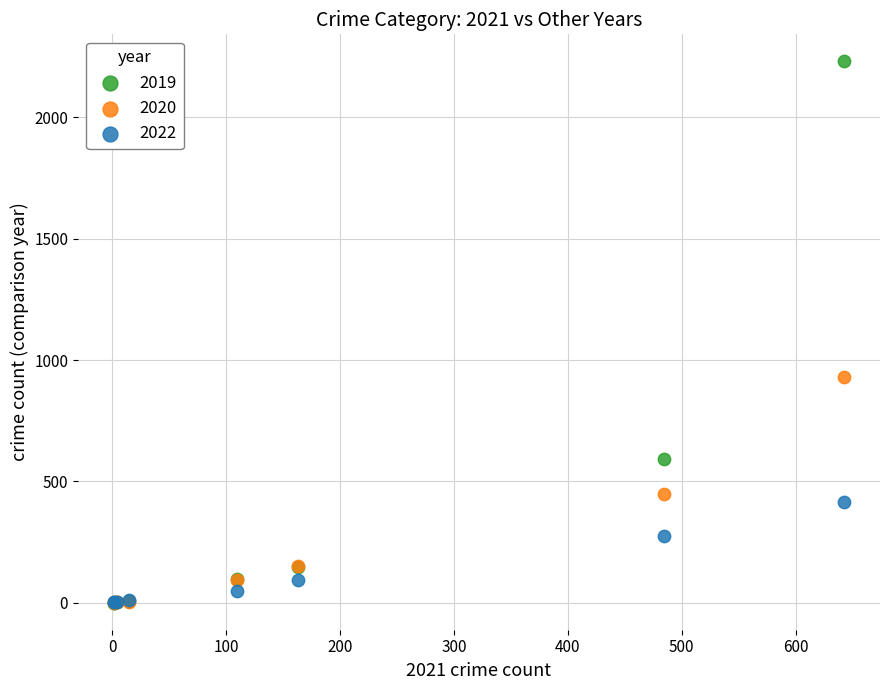

Across all series, what Y value is closest to 1115?

930